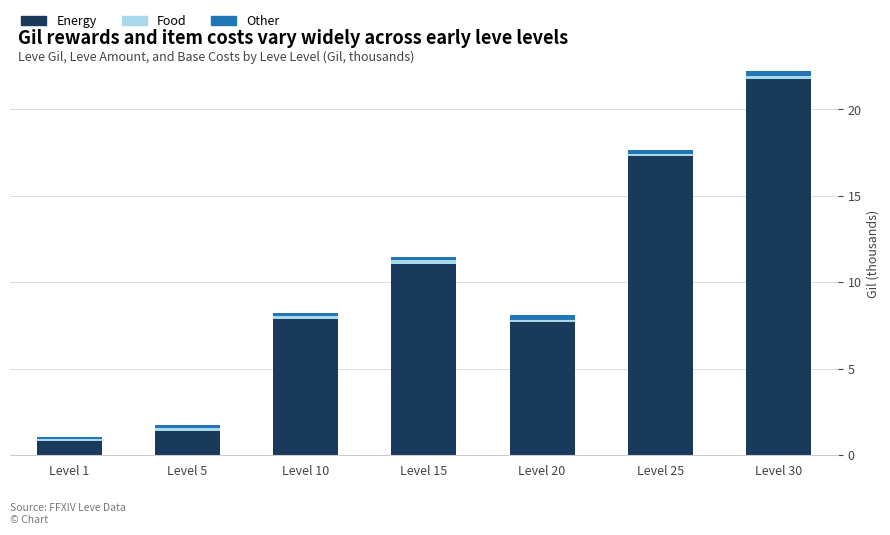

What is the maximum value for Energy?

21.7